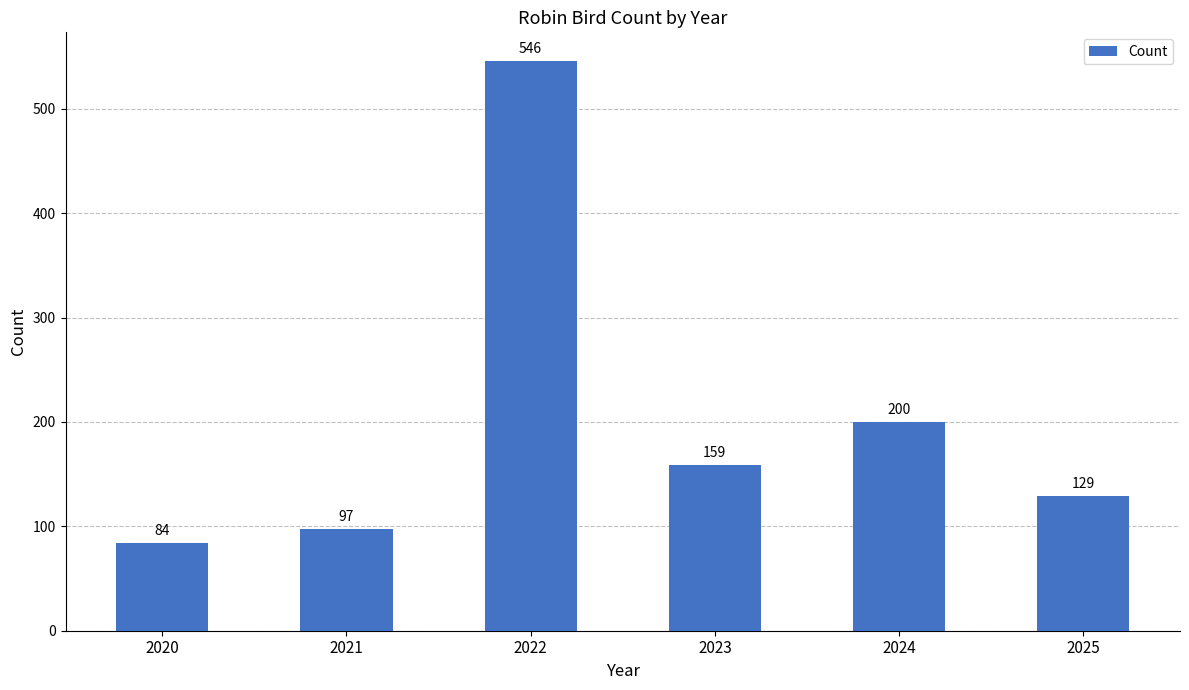

What is the value of the 5th bar from the left?

200